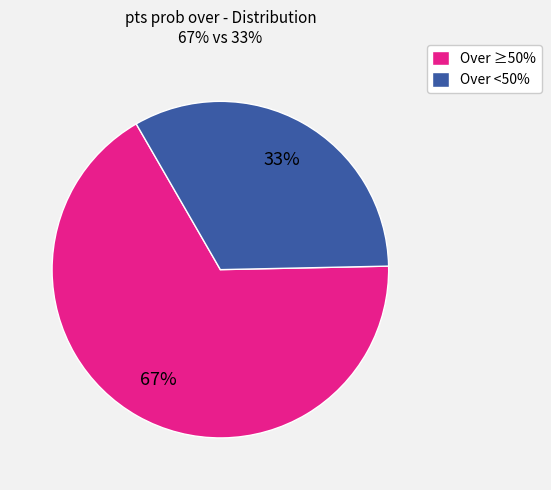

Do Over <50% and Over ≥50% together represent more than half of the pie?

Yes